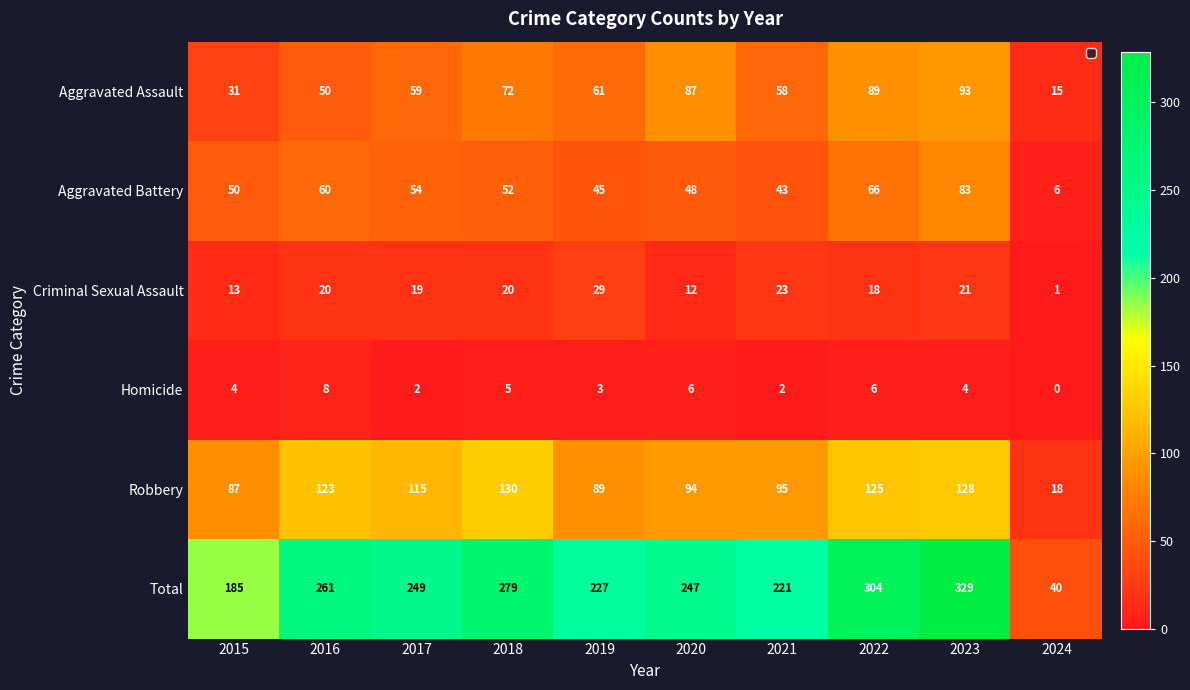

Between 2023 and 2024, which series saw the biggest shift?

Total